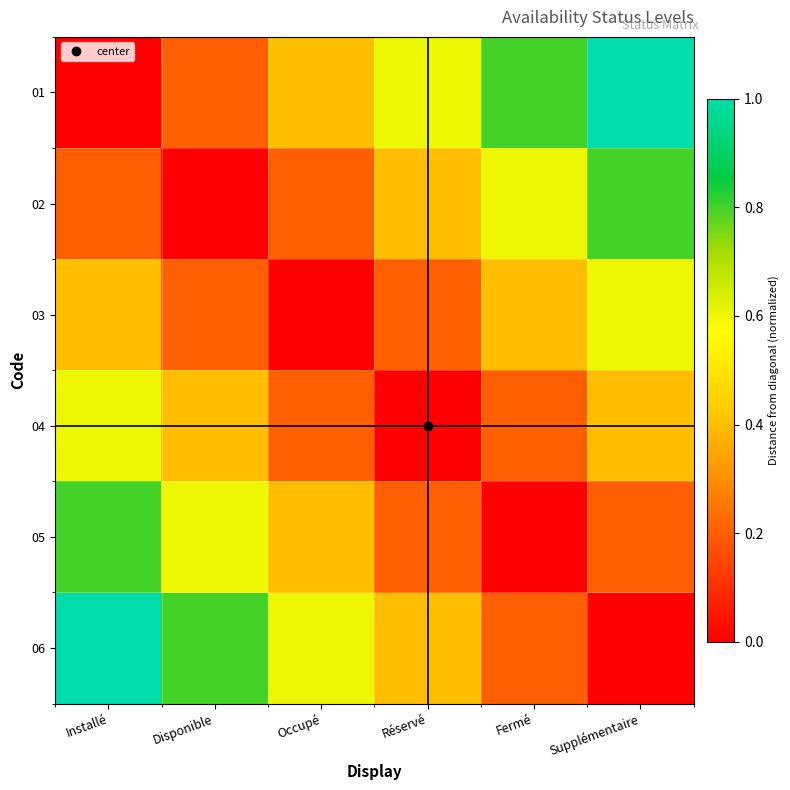

Rank the series at Disponible from highest to lowest value.

06, 05, 04, 01, 03, 02